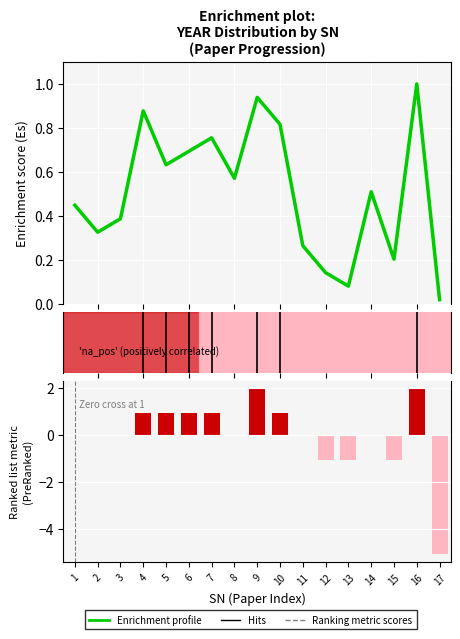

Count the number of values greater than 0.

7